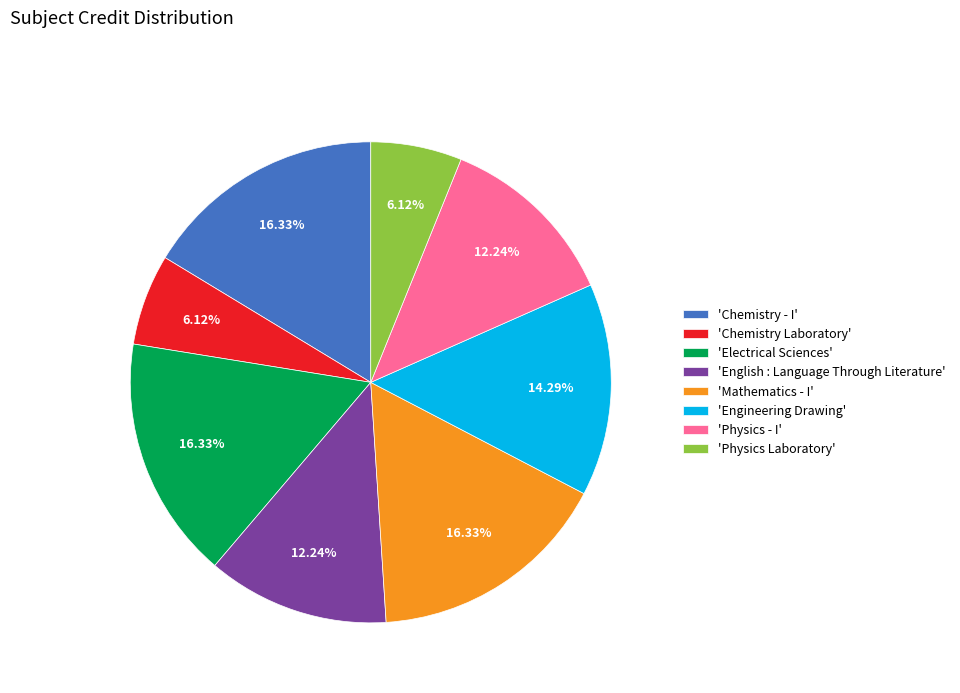

Which has a higher value, 'Physics Laboratory' or 'Chemistry - I'?

'Chemistry - I'